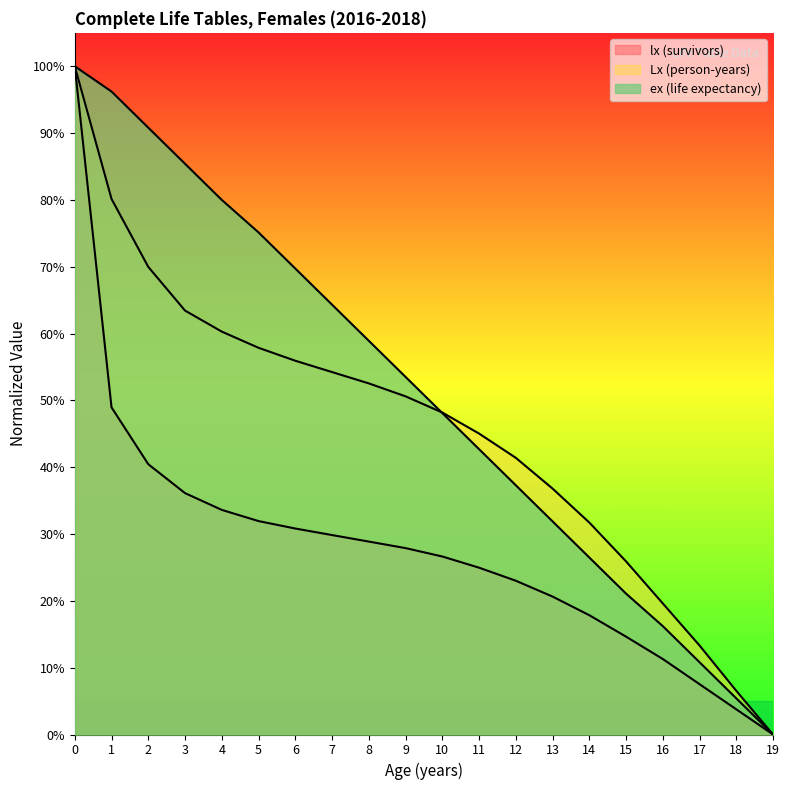

The ex (life expectancy) series shows 1.0 at 0. True or false?

True